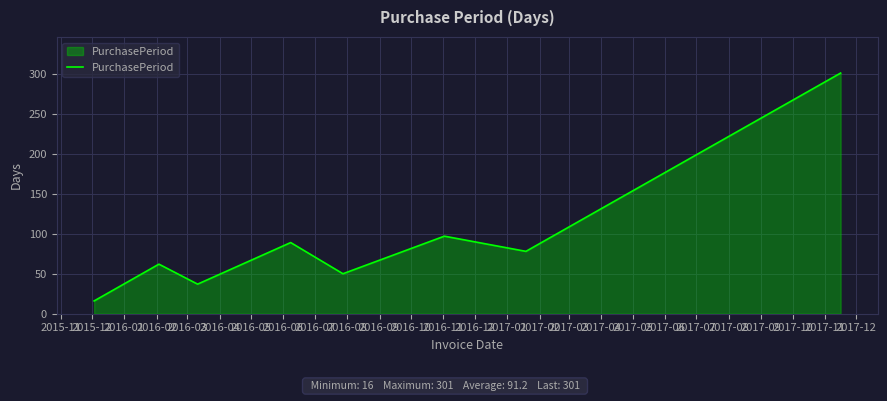

How many interior local peaks (higher than both neighbors) does the data have?

3